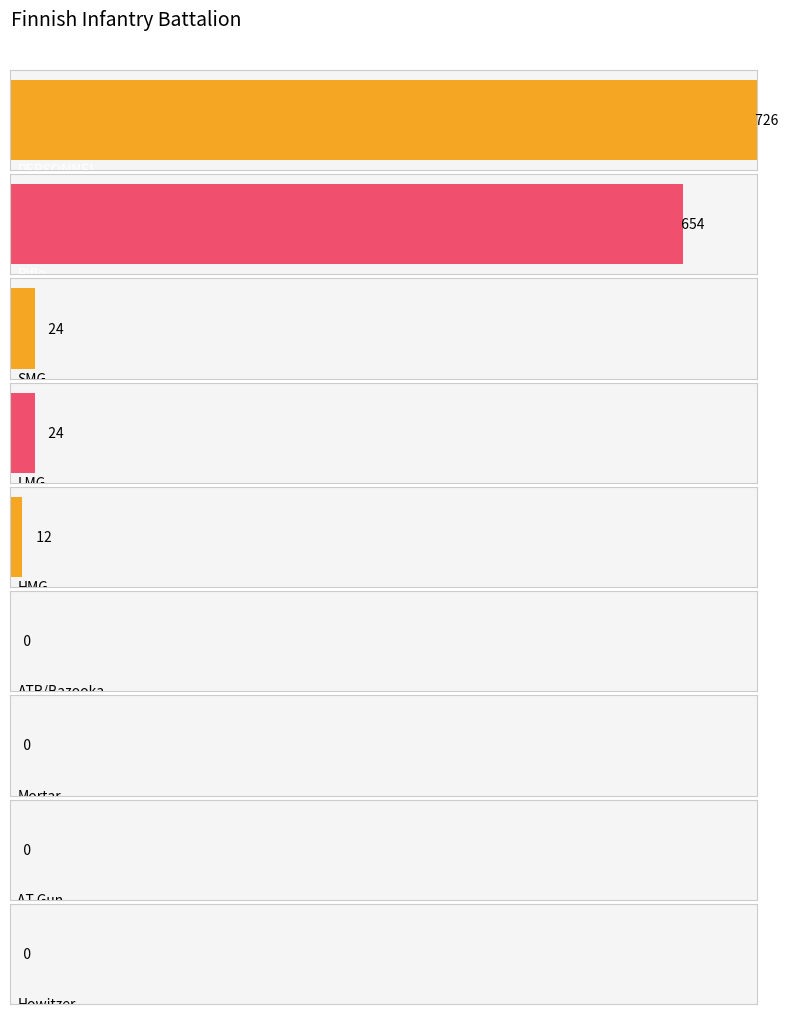

Does the chart contain any negative values?

No